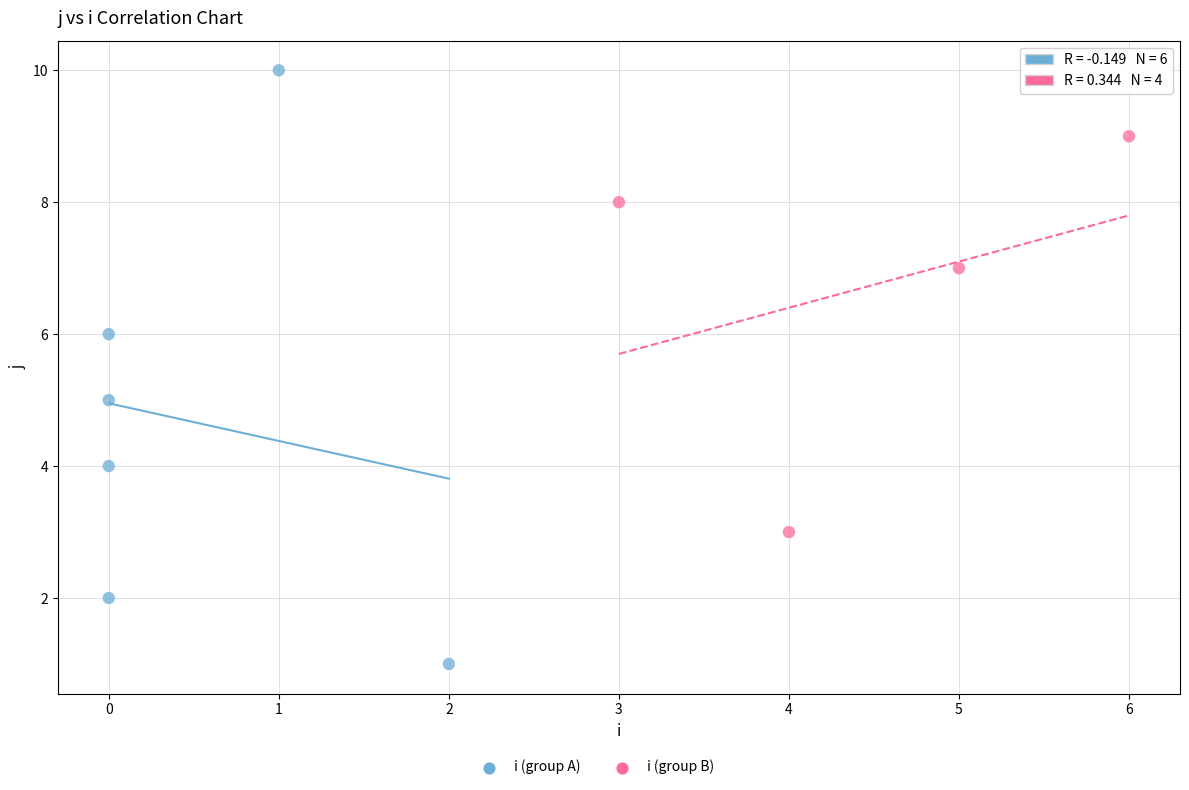

Which series contains the lowest Y value?

i (group A)